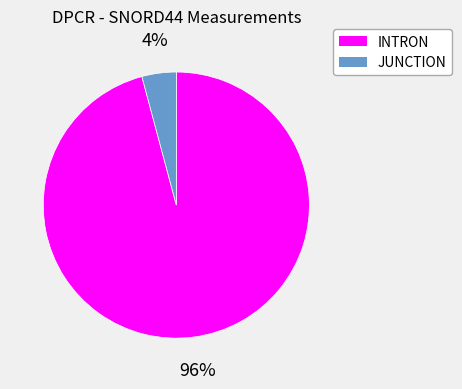

Is there a majority slice in this chart?

Yes